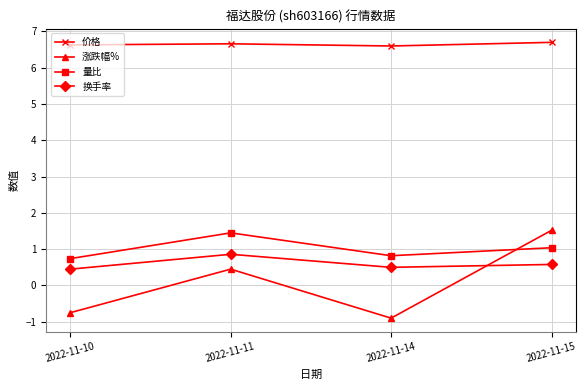

Is it true that 价格 equals 1.7 at 2022-11-15?

False